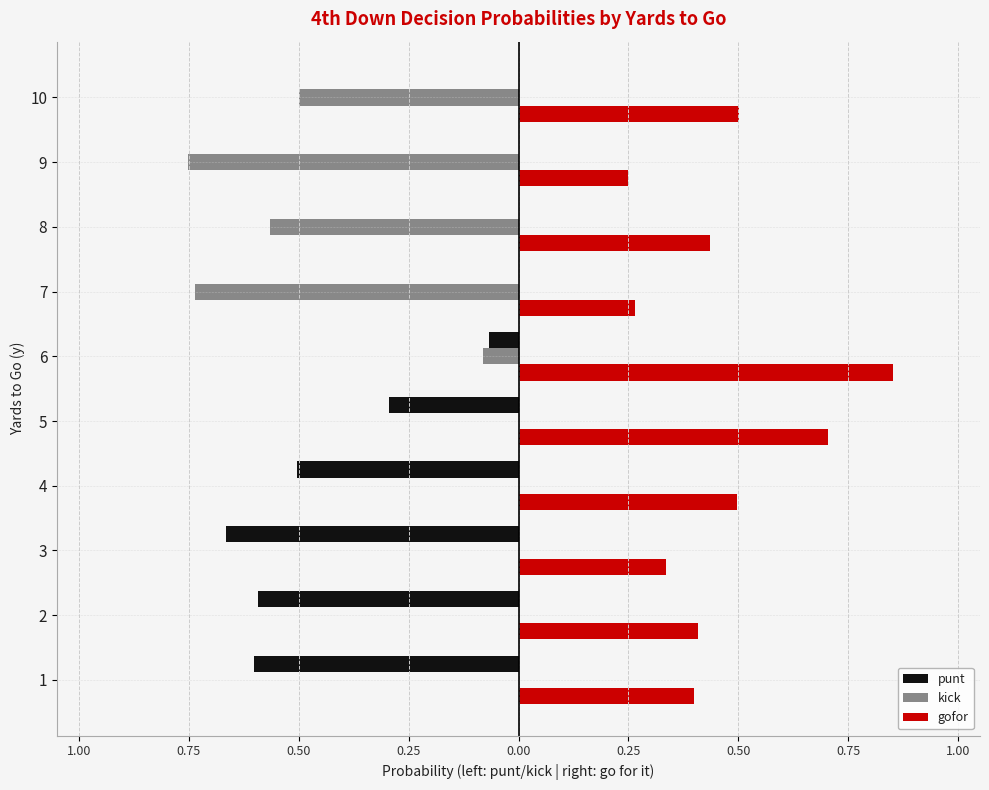

What are all the series names shown in the legend?

punt, kick, gofor